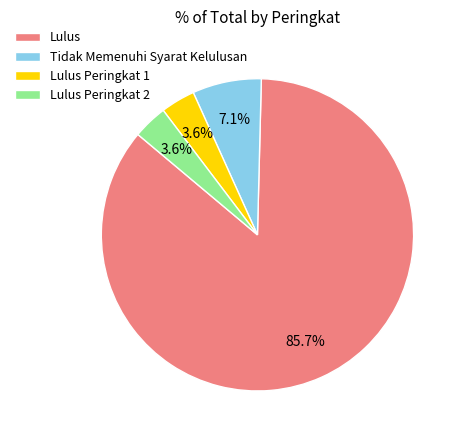

Do Tidak Memenuhi Syarat Kelulusan and Lulus Peringkat 2 together represent more than half of the pie?

No